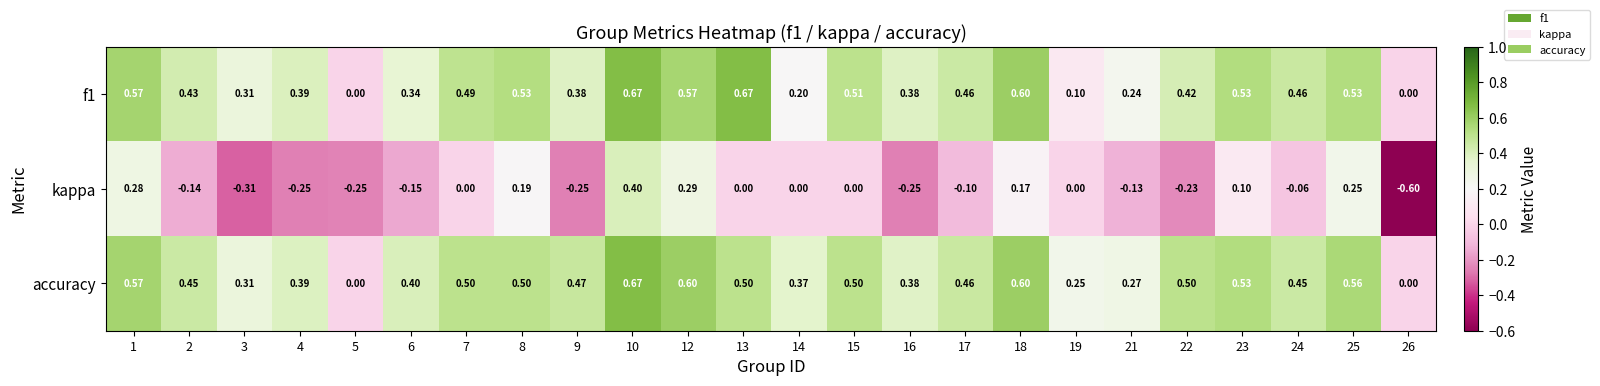

Which series changed the most between 21 and 22?

accuracy